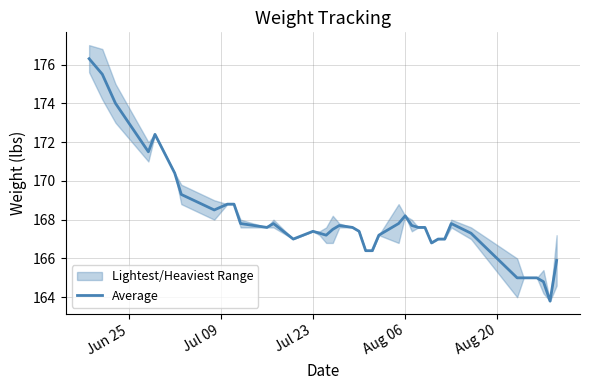

What is the lowest value of the Average series?

163.8